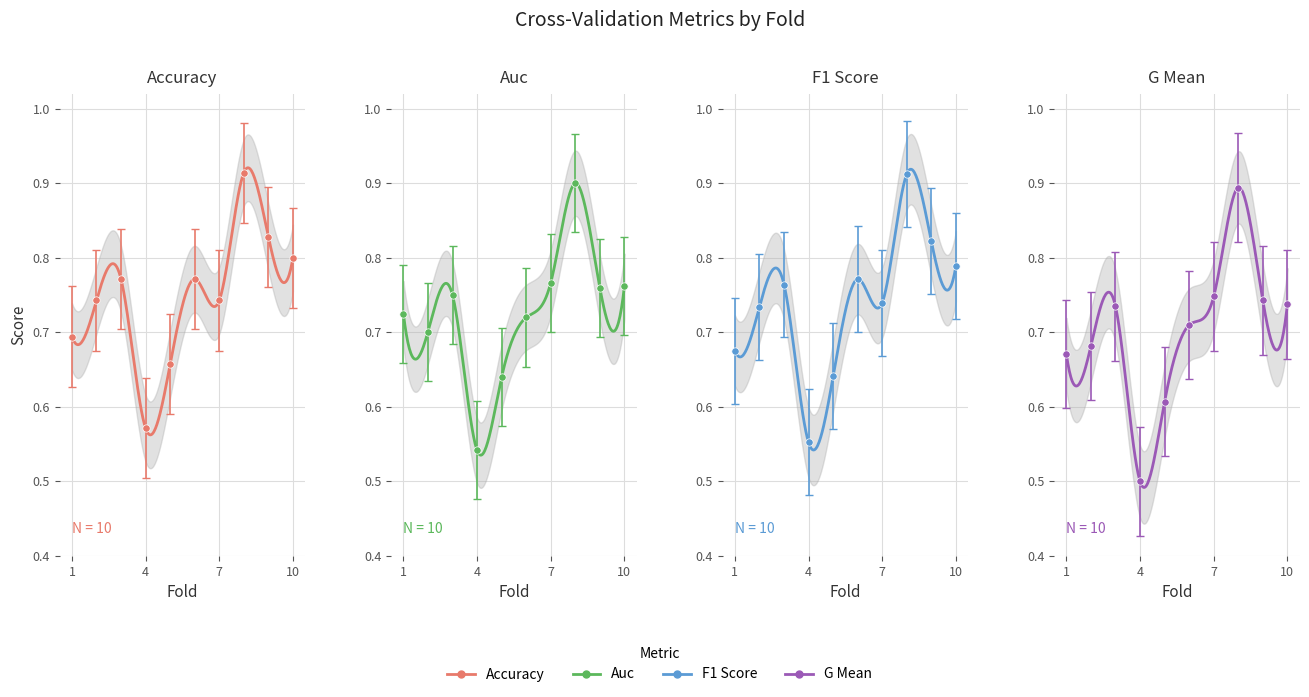

At how many categories does at least one series exceed 0?

10